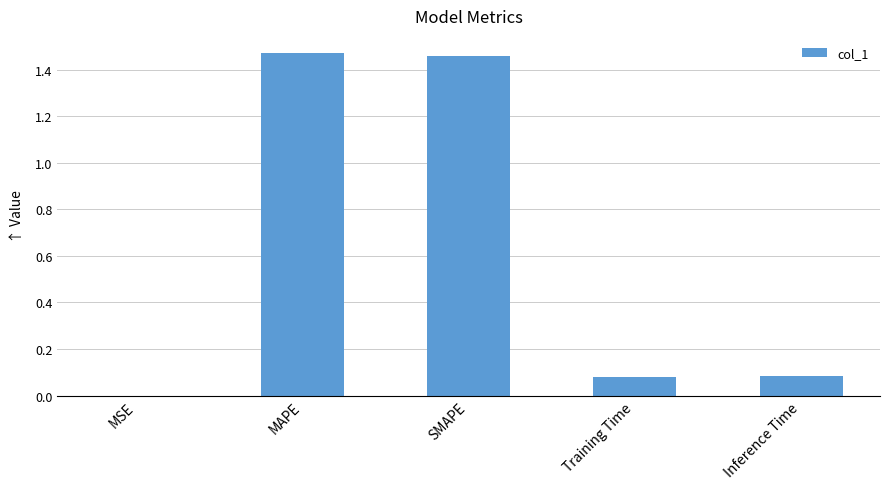

What is the change in value from SMAPE to Training Time?

-1.4